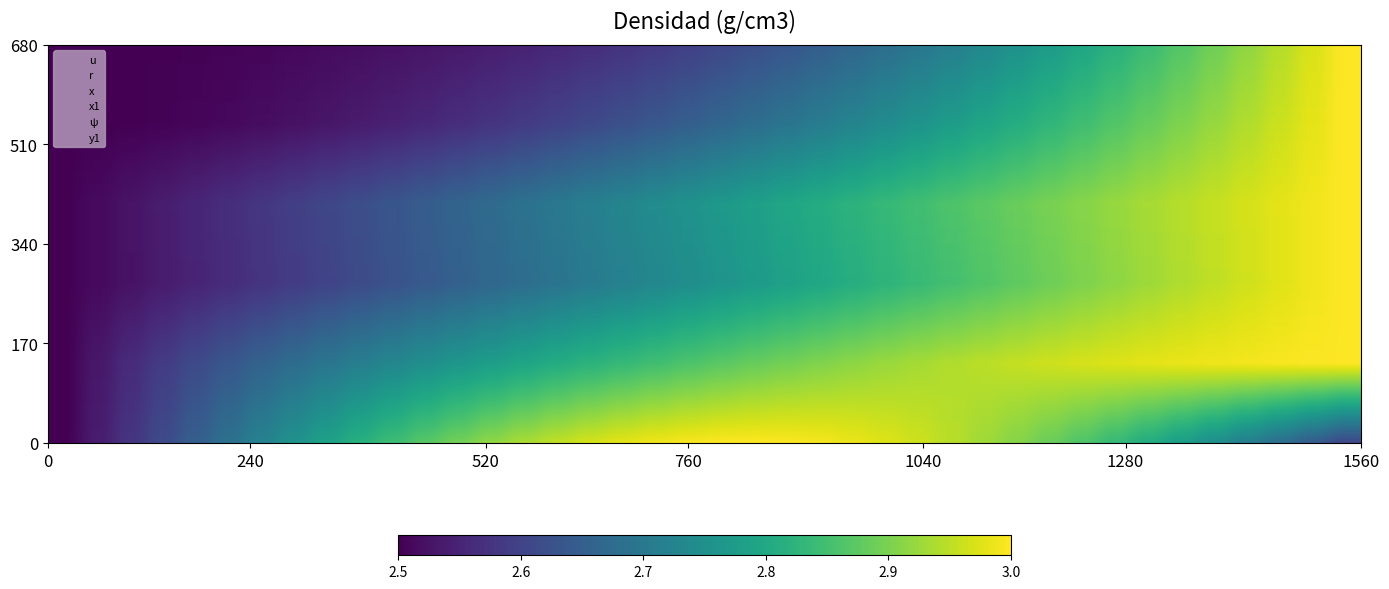

What is the value of the ψ point at the 8th from the left?

2.5